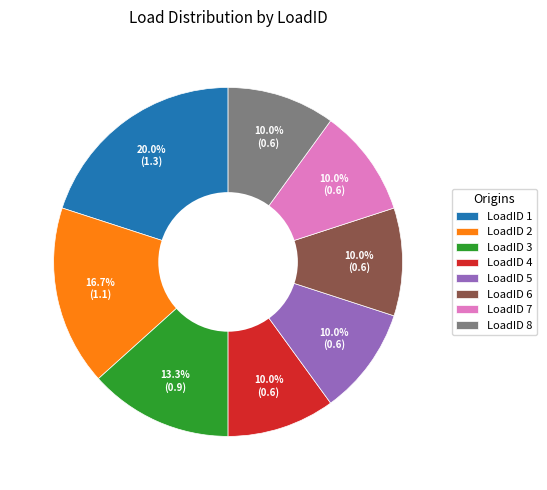

To the nearest percent, what portion does LoadID 7 represent?

10%